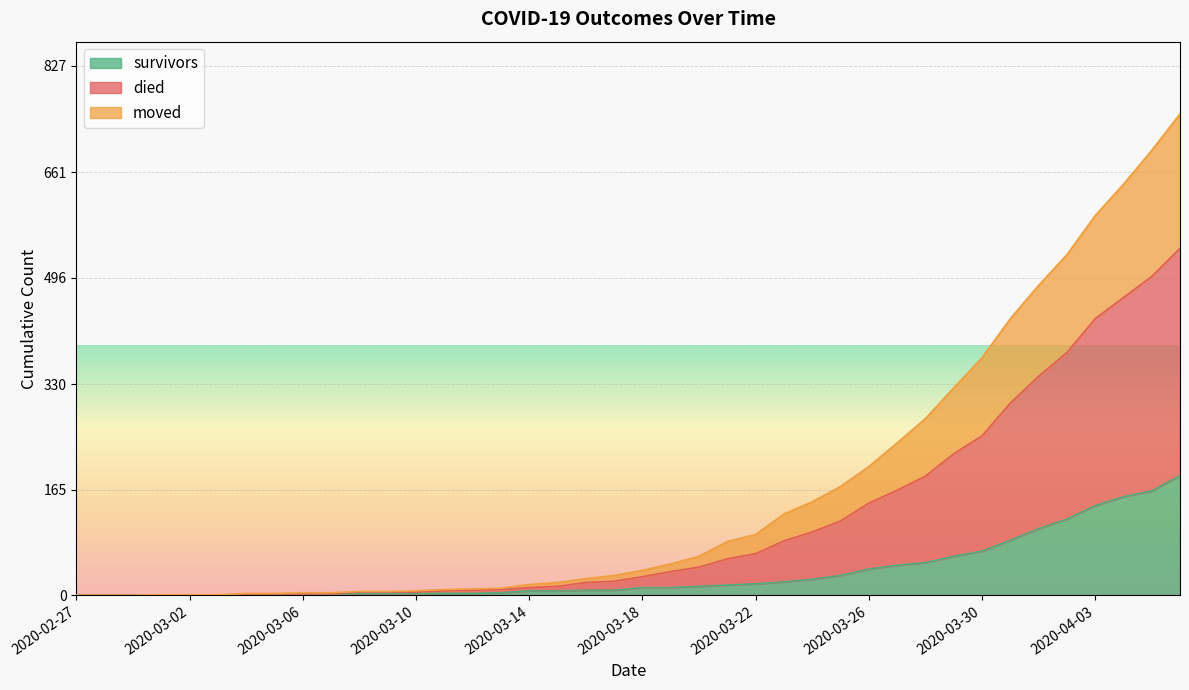

True or false: died has a value of 2 at 2020-03-01.

False